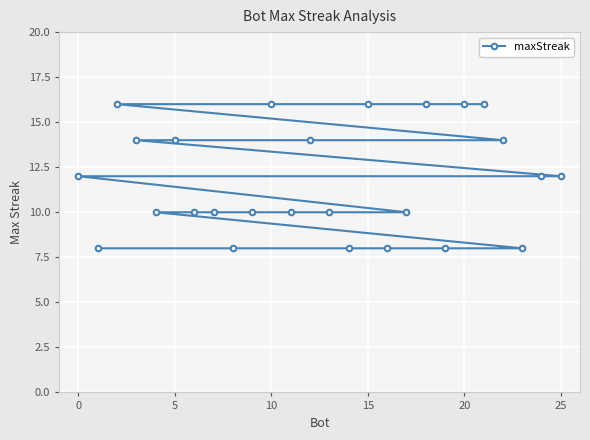

Approximately how many times larger is the value at 10 compared to 5?

1.1